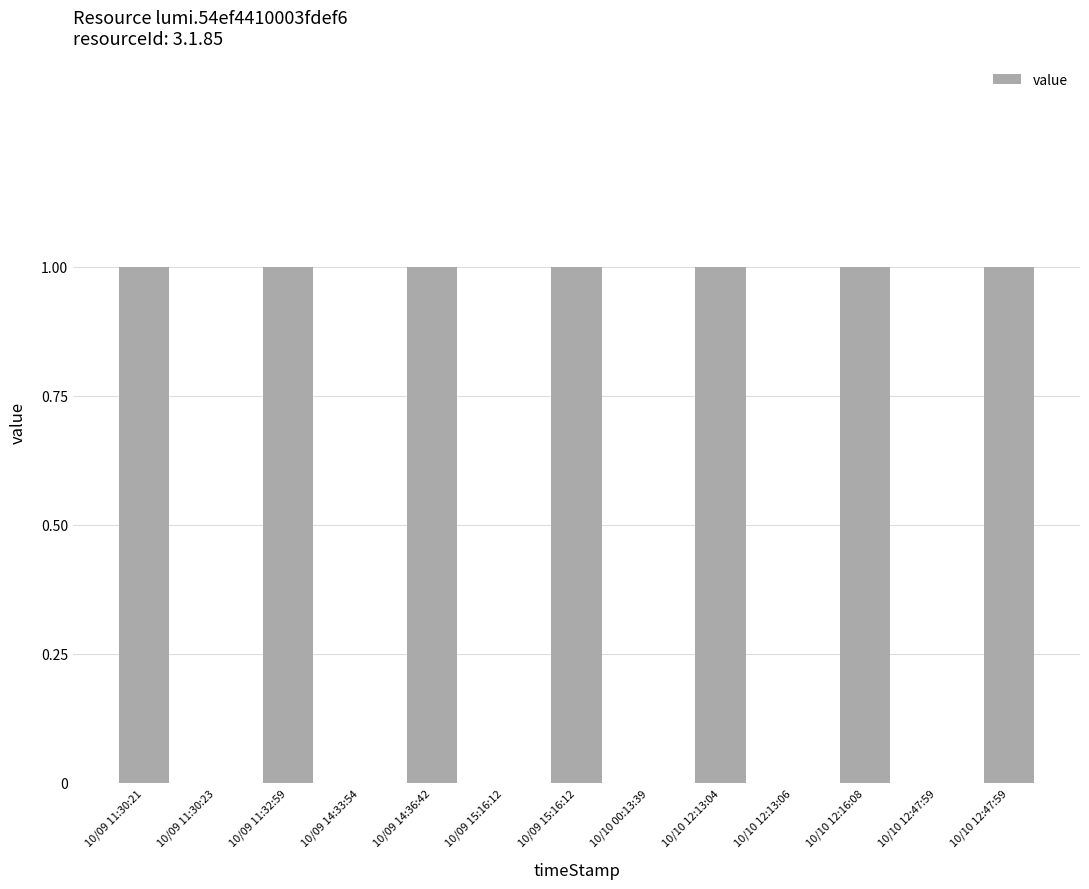

How many categories are shown in the chart?

13